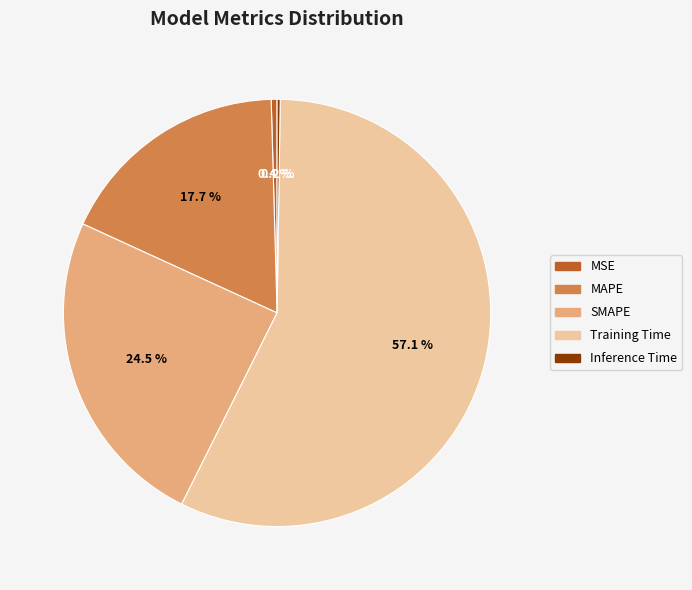

Does SMAPE represent more than half of the total?

No